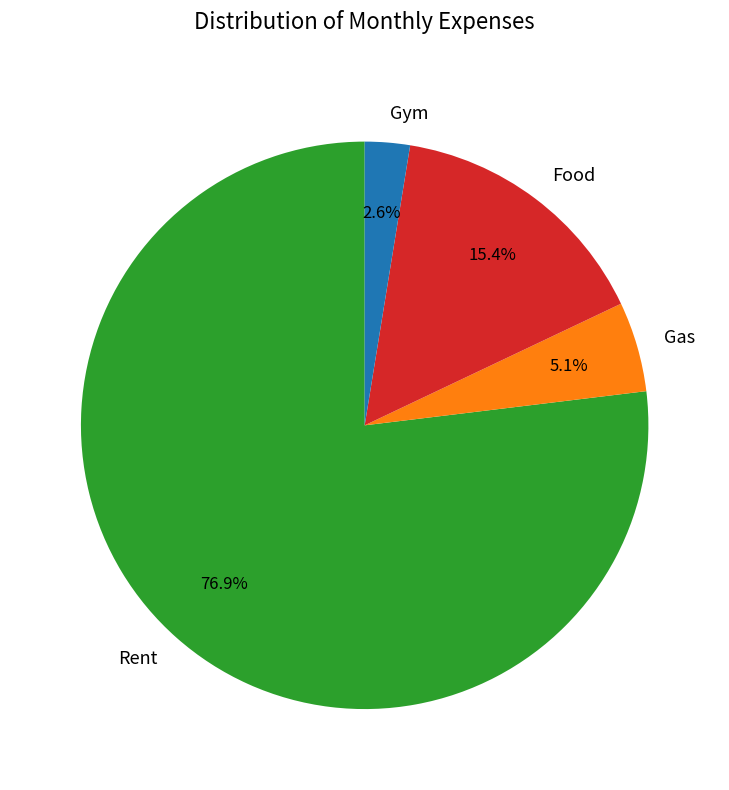

Is there a majority slice in this chart?

Yes